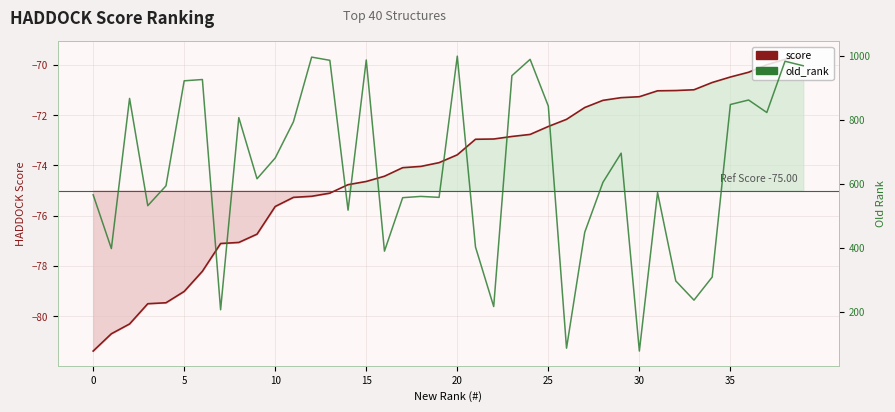

Which category has the highest value across all series?

20